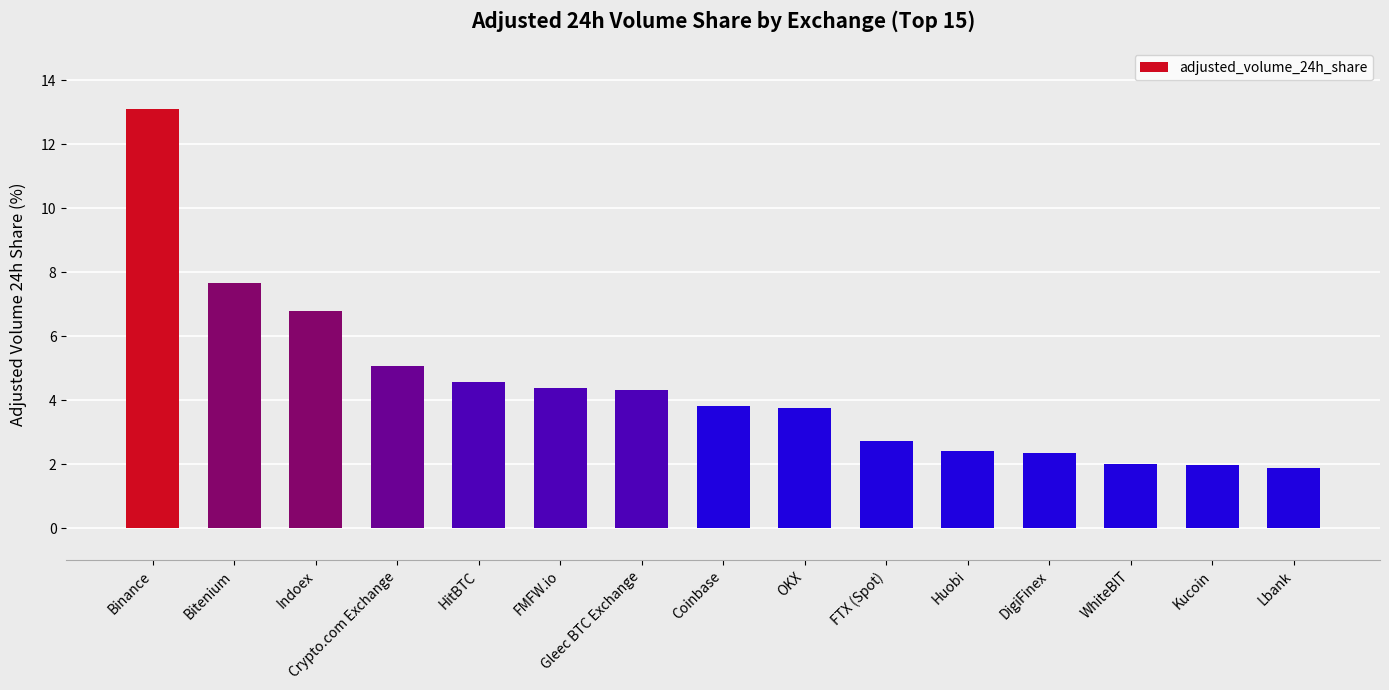

The chart shows a value of 1.5 at FTX (Spot). True or false?

False